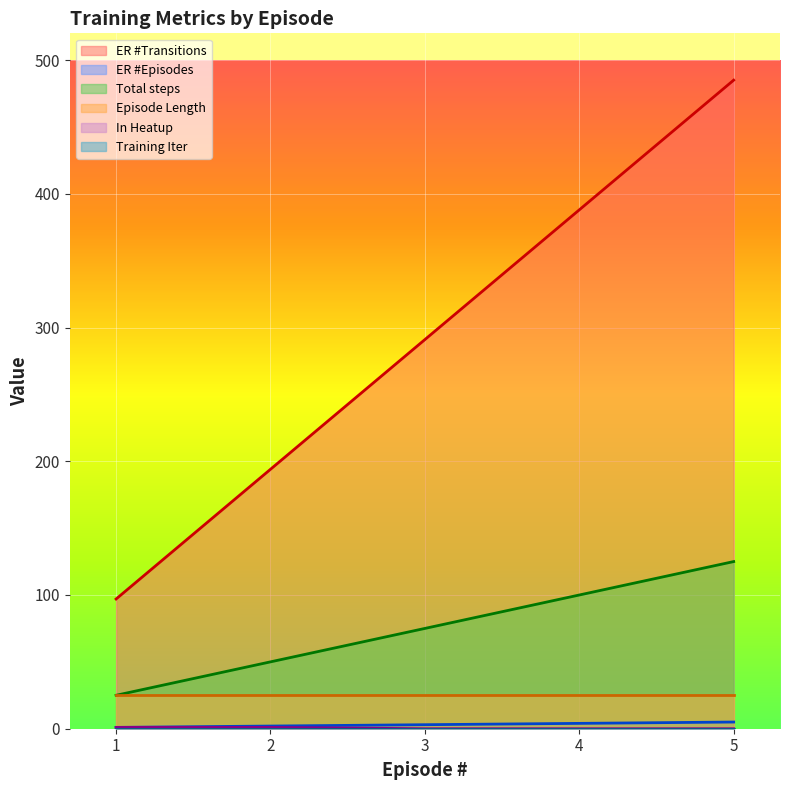

True or false: ER #Transitions and Episode Length cross at least once.

False